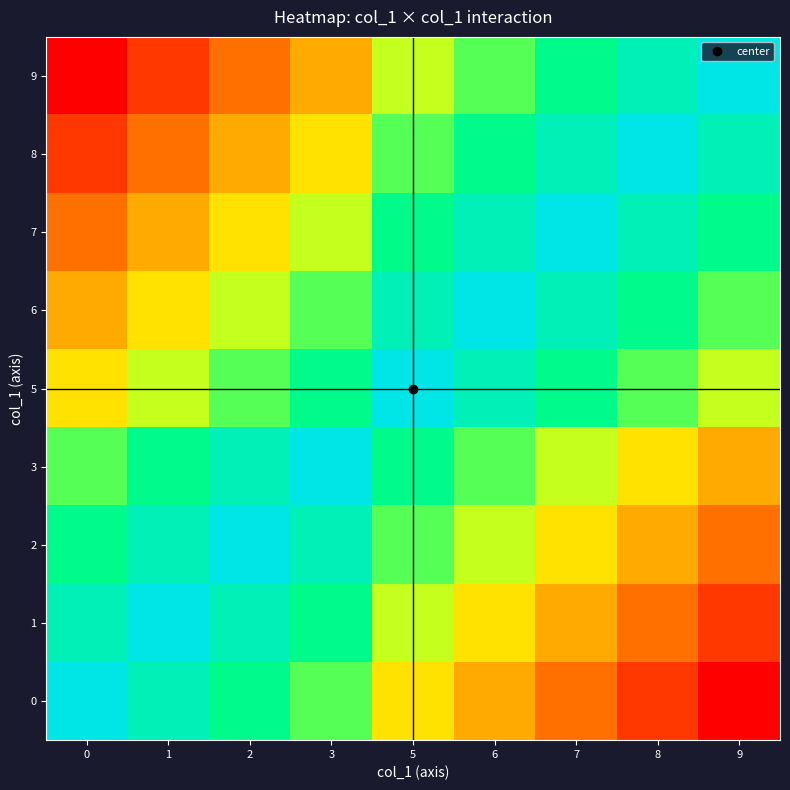

At which category does the chart reach its minimum across all series?

9